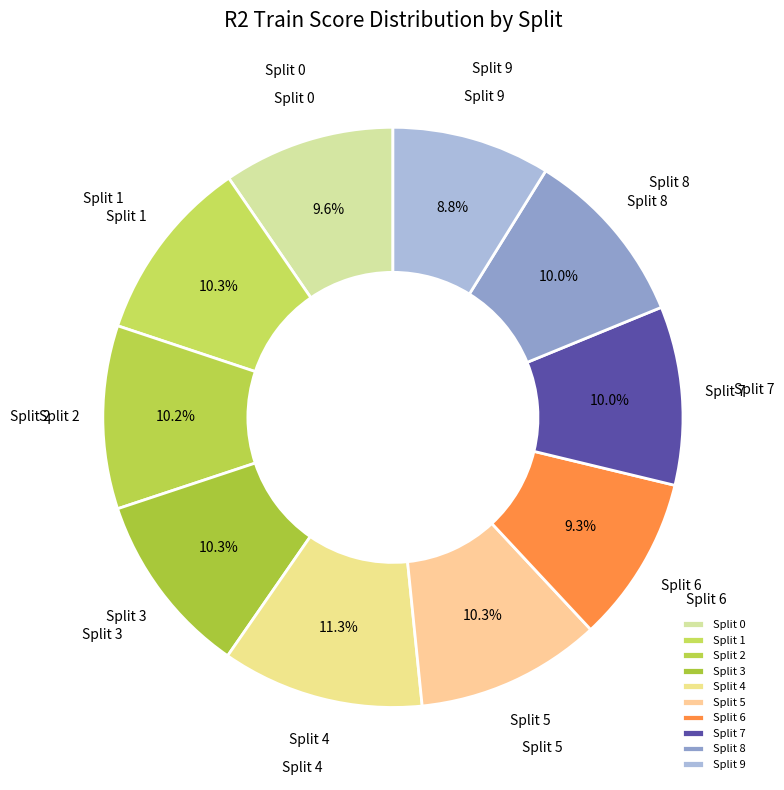

Which category has the biggest portion of the pie?

Split 4